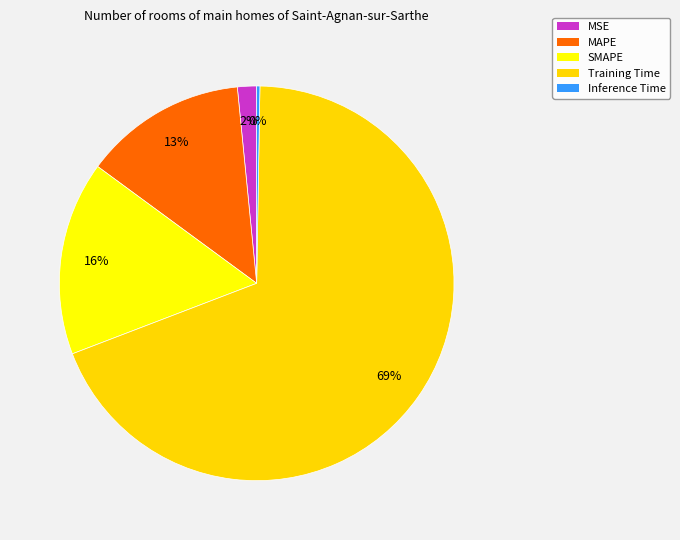

Combined, do SMAPE and Training Time account for over 50%?

Yes